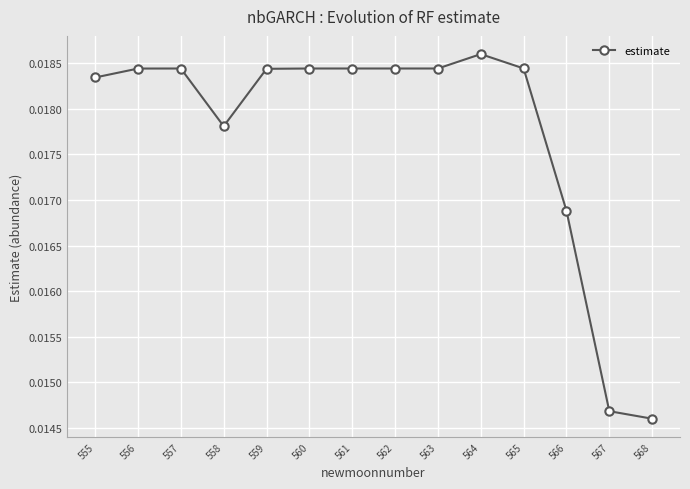

How many series are shown in this chart?

1